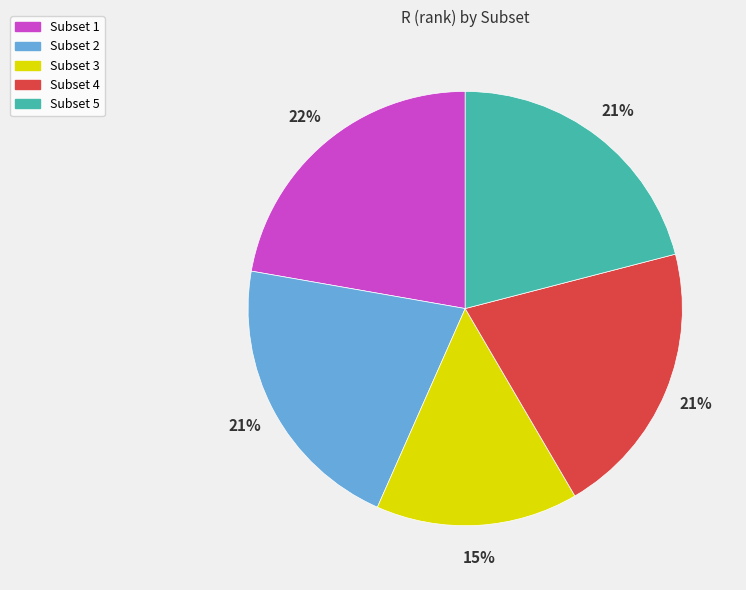

What is the smallest slice in the pie chart?

Subset 3